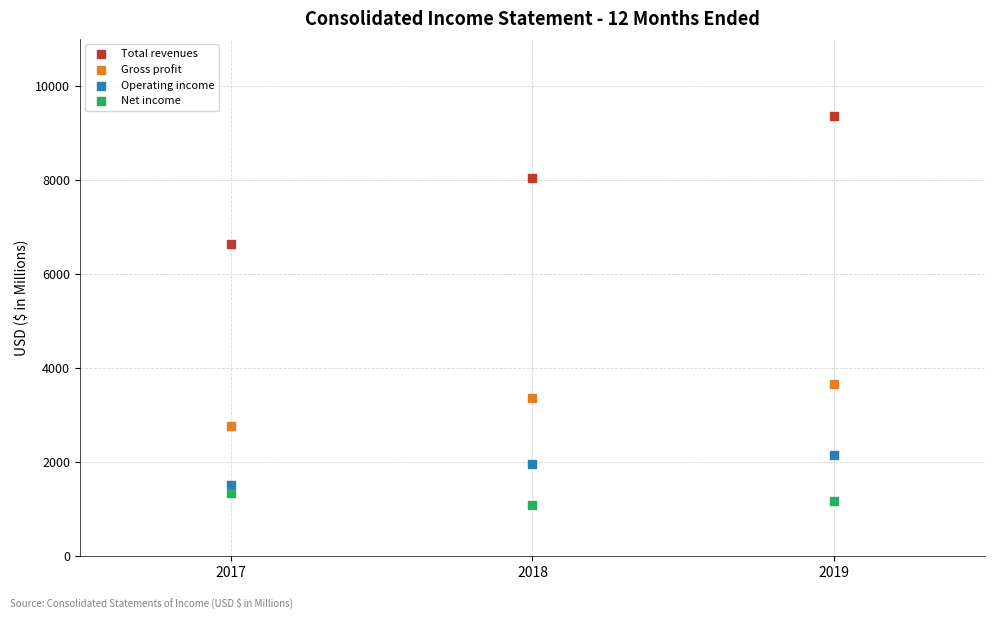

Across all series, what Y value is closest to 5223?

6641